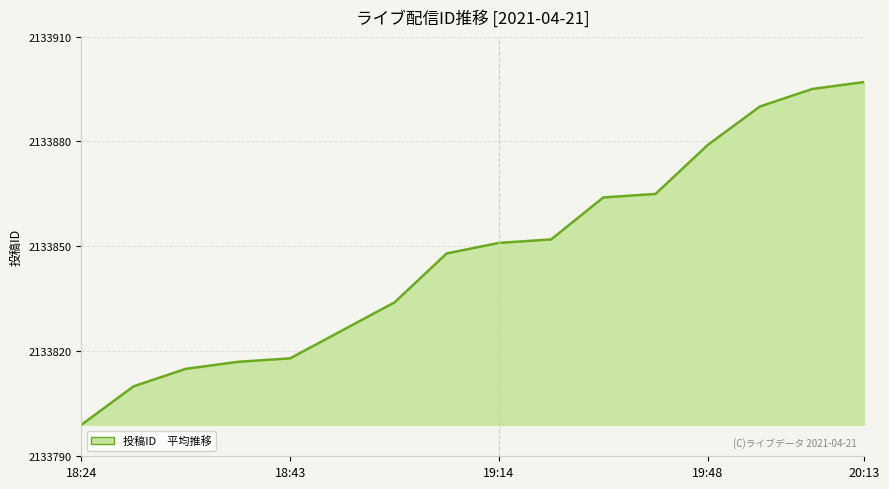

What is the minimum value shown in the chart?

2133799